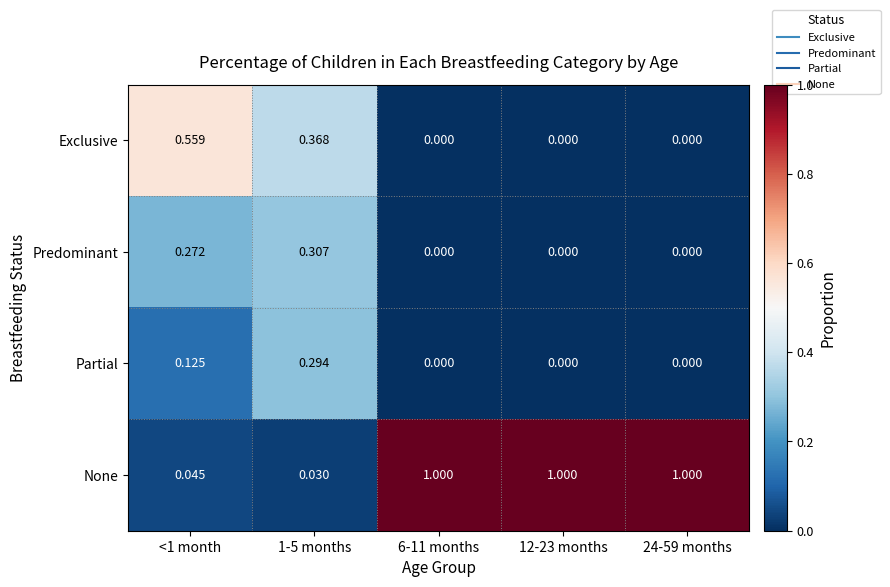

Is the value of Partial at 24-59 months greater than the value of None at 12-23 months?

No